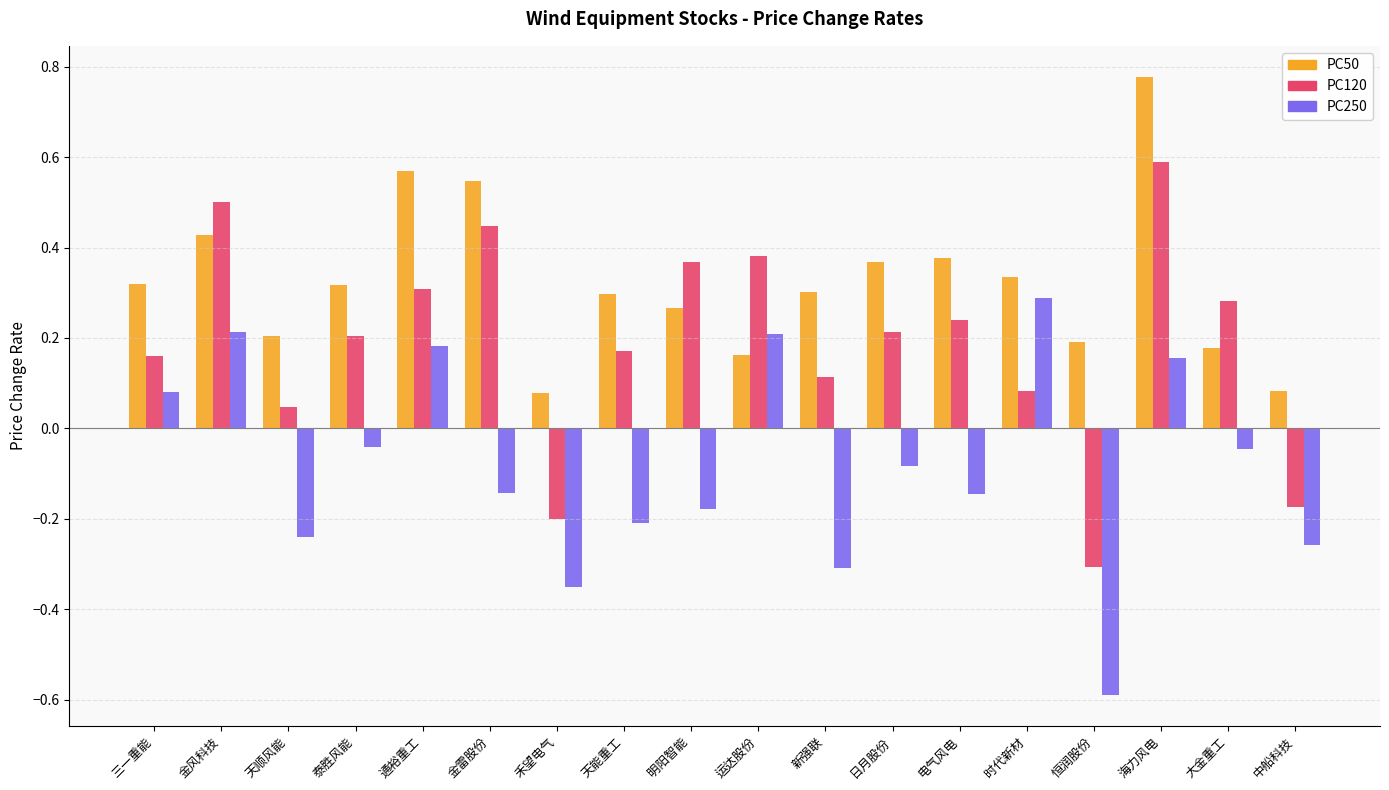

List the series in order of their overall mean, lowest first.

PC250, PC120, PC50